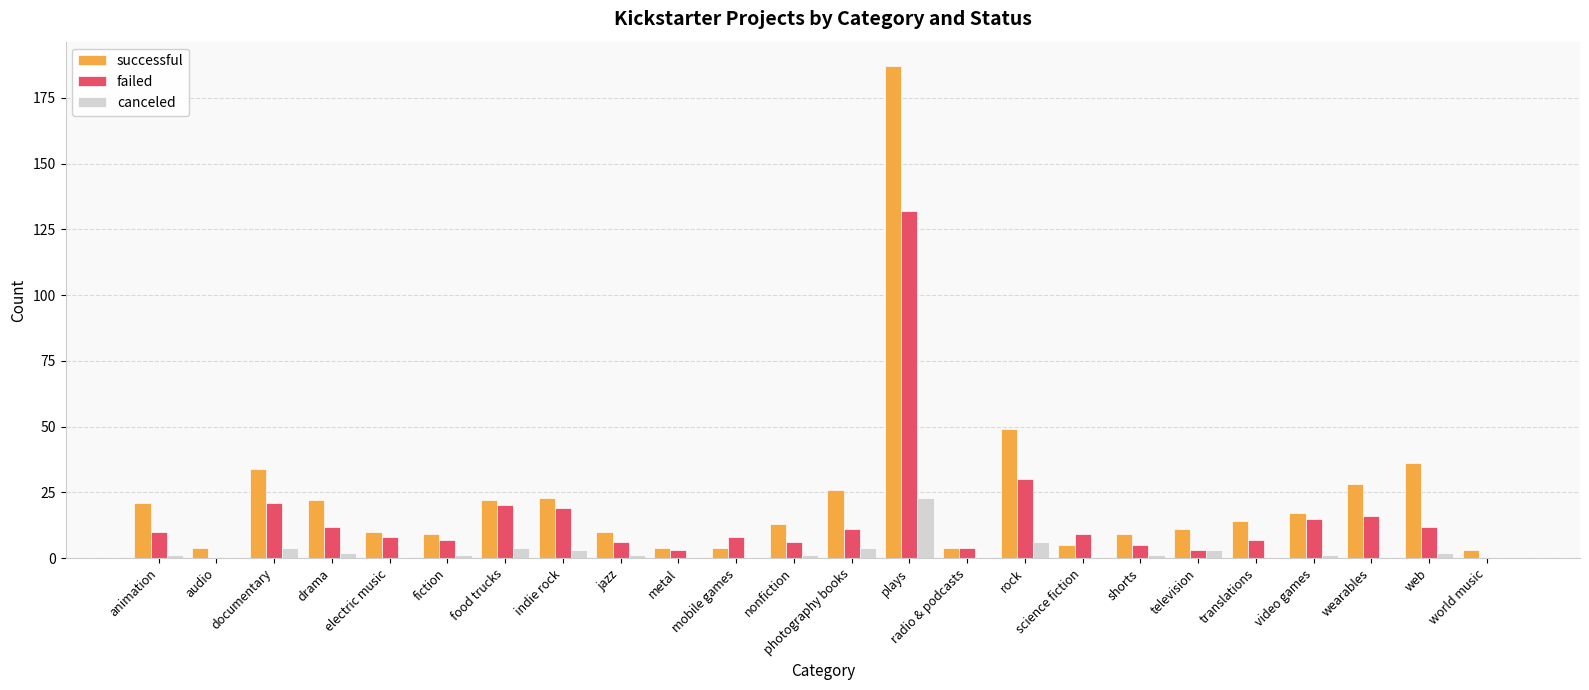

Reading left to right, list all the values displayed in this chart.

successful: animation=21	audio=4	documentary=34	drama=22	electric music=10	fiction=9	food trucks=22	indie rock=23	jazz=10	metal=4	mobile games=4	nonfiction=13	photography books=26	plays=187	radio & podcasts=4	rock=49	science fiction=5	shorts=9	television=11	translations=14	video games=17	wearables=28	web=36	world music=3
failed: animation=10	audio=0	documentary=21	drama=12	electric music=8	fiction=7	food trucks=20	indie rock=19	jazz=6	metal=3	mobile games=8	nonfiction=6	photography books=11	plays=132	radio & podcasts=4	rock=30	science fiction=9	shorts=5	television=3	translations=7	video games=15	wearables=16	web=12	world music=0
canceled: animation=1	audio=0	documentary=4	drama=2	electric music=0	fiction=1	food trucks=4	indie rock=3	jazz=1	metal=0	mobile games=0	nonfiction=1	photography books=4	plays=23	radio & podcasts=0	rock=6	science fiction=0	shorts=1	television=3	translations=0	video games=1	wearables=0	web=2	world music=0